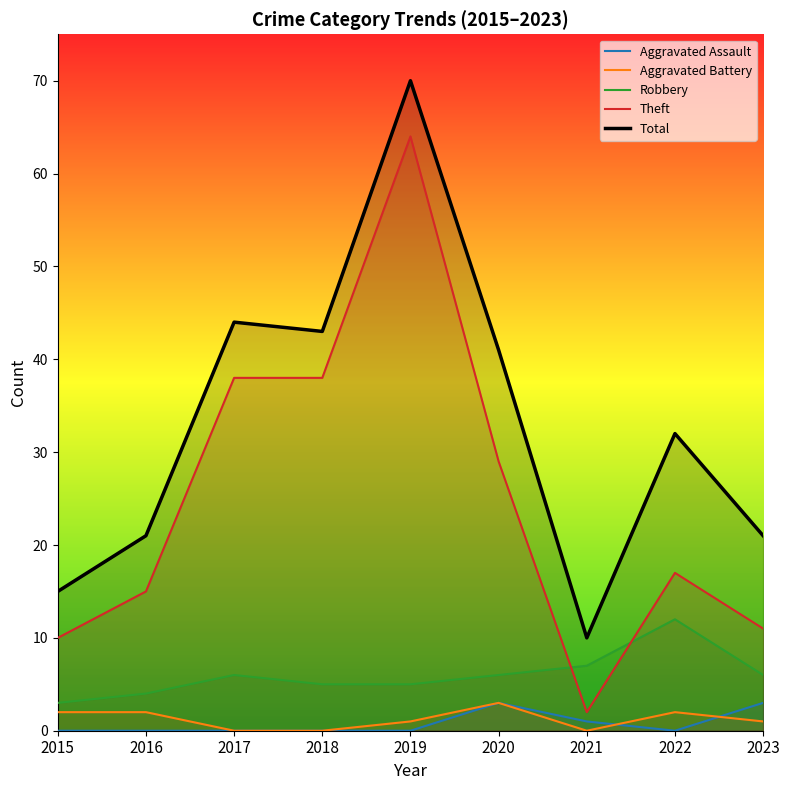

True or false: Aggravated Assault and Robbery cross at least once.

False